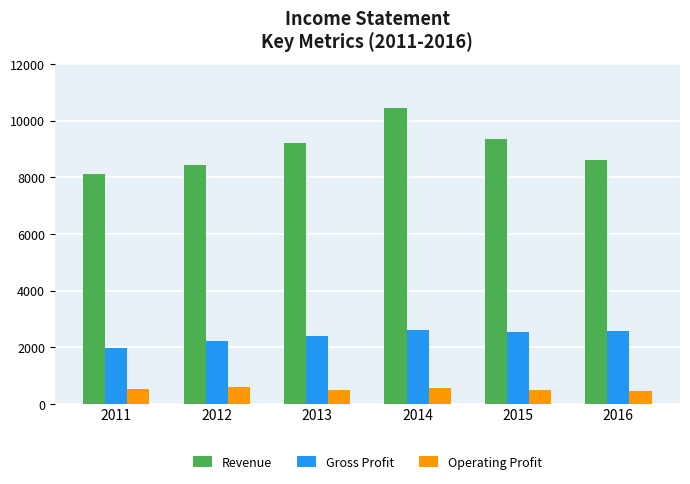

What is the maximum value for Gross Profit?

2621